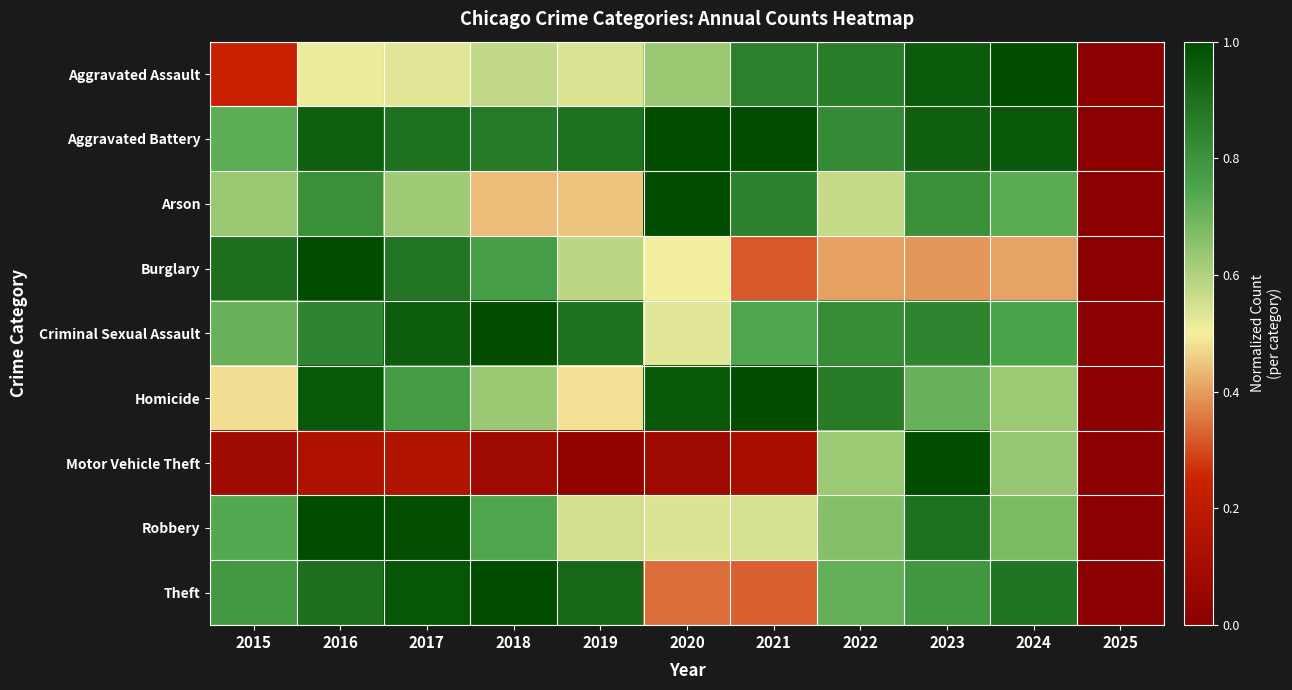

What is the greatest value displayed?

1.0